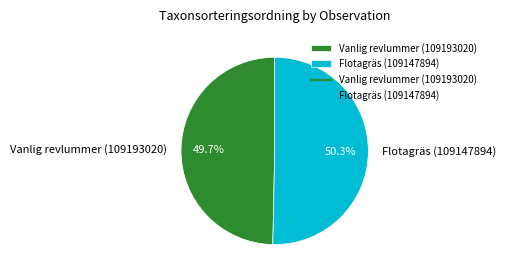

Which slice is the largest?

Flotagräs (109147894)